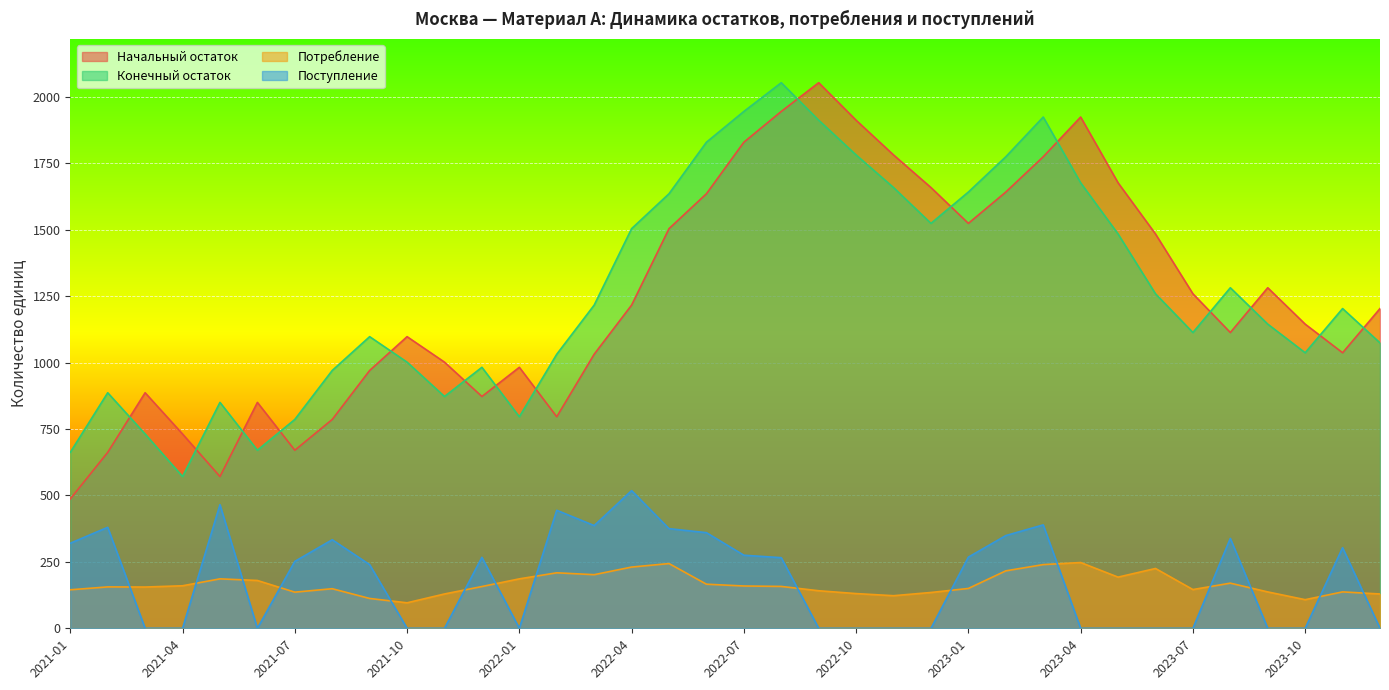

Between 2022-02 and 2022-04, which series saw the biggest shift?

Конечный остаток